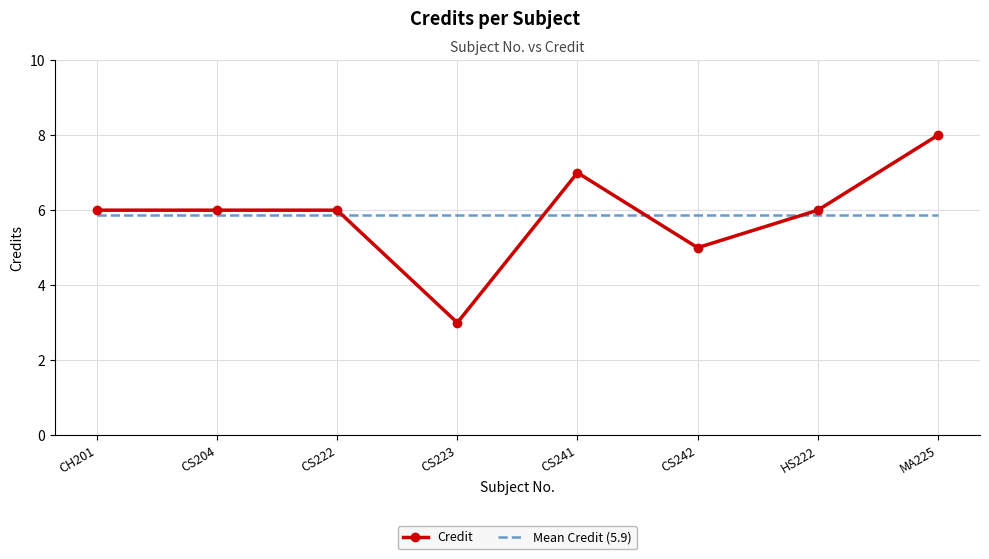

Which label corresponds to the smallest value in the chart?

CS223